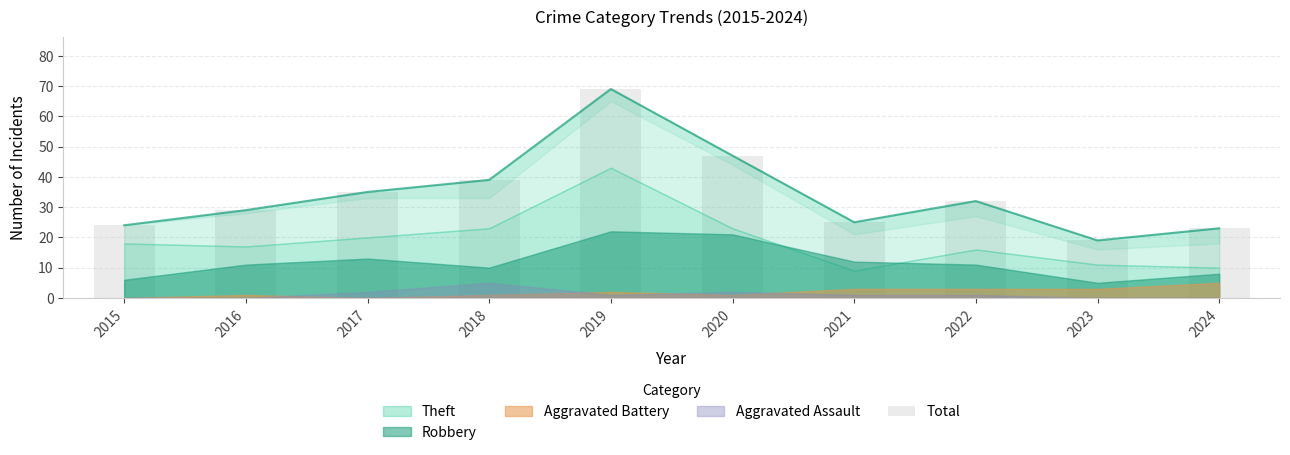

How many data points does each series have?

10